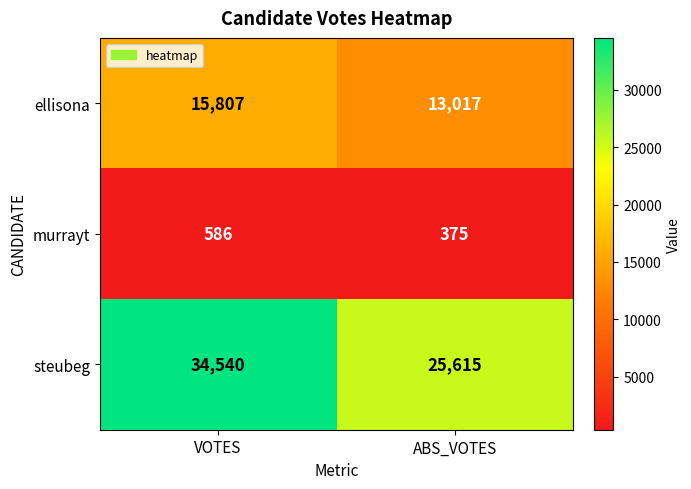

What is the difference between the maximum and minimum values in the steubeg series?

8925